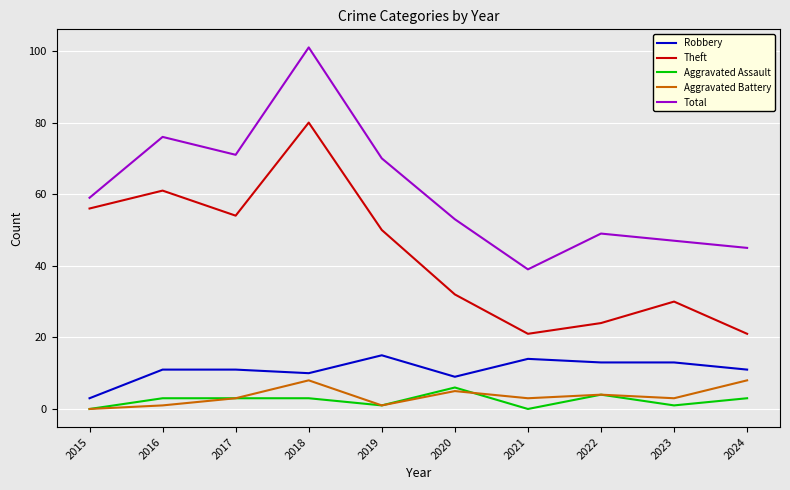

At which category does the chart reach its peak across all series?

2018